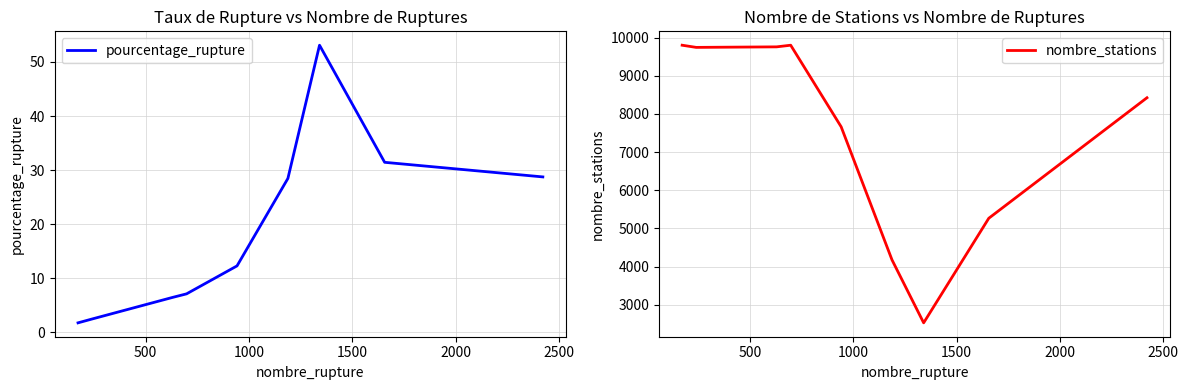

True or false: nombre_stations and pourcentage_rupture cross at least once.

False